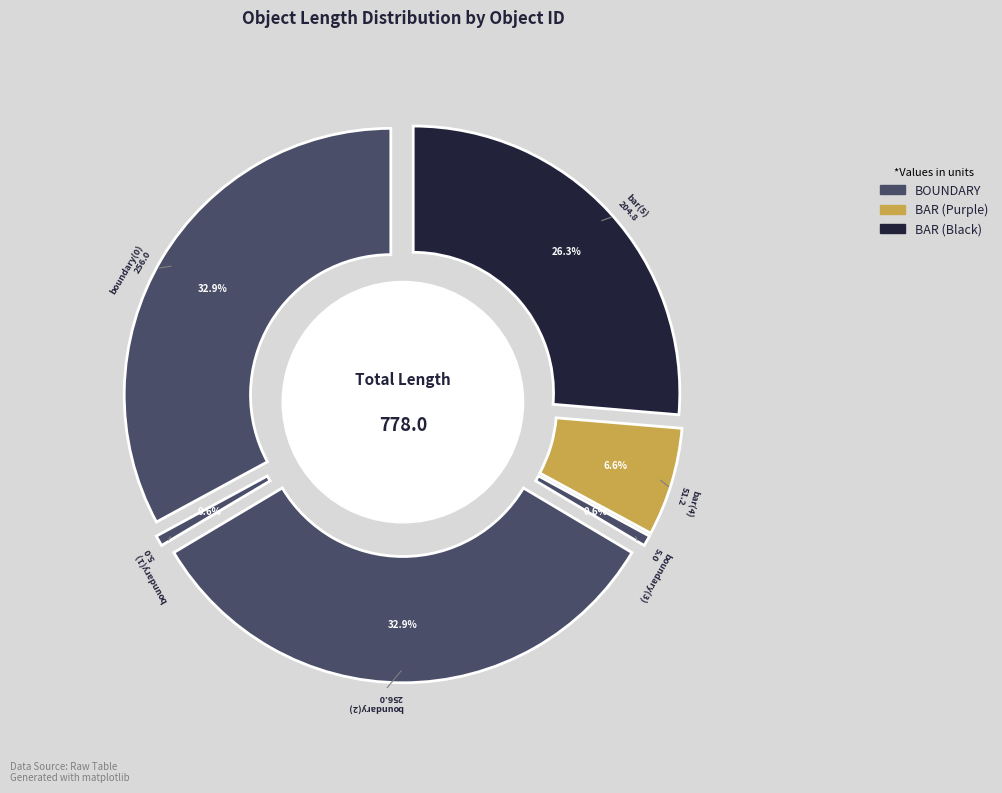

Approximately how many times larger is the value at boundary(3) compared to bar(4)?

0.1